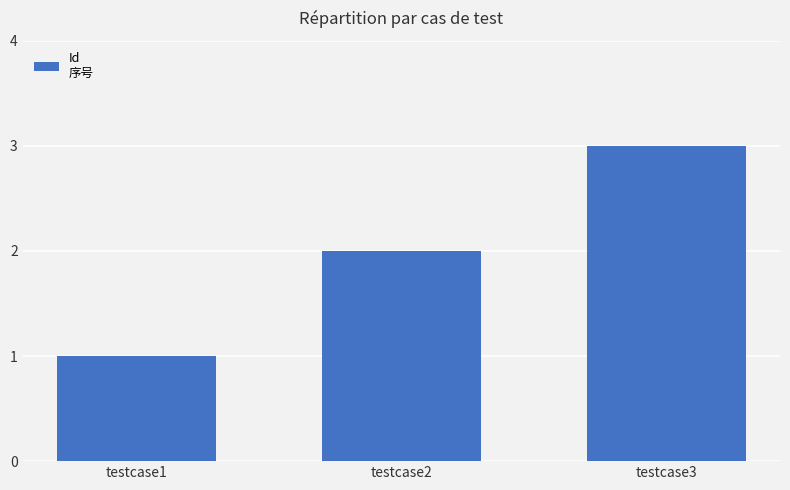

How many categories are shown in the chart?

3